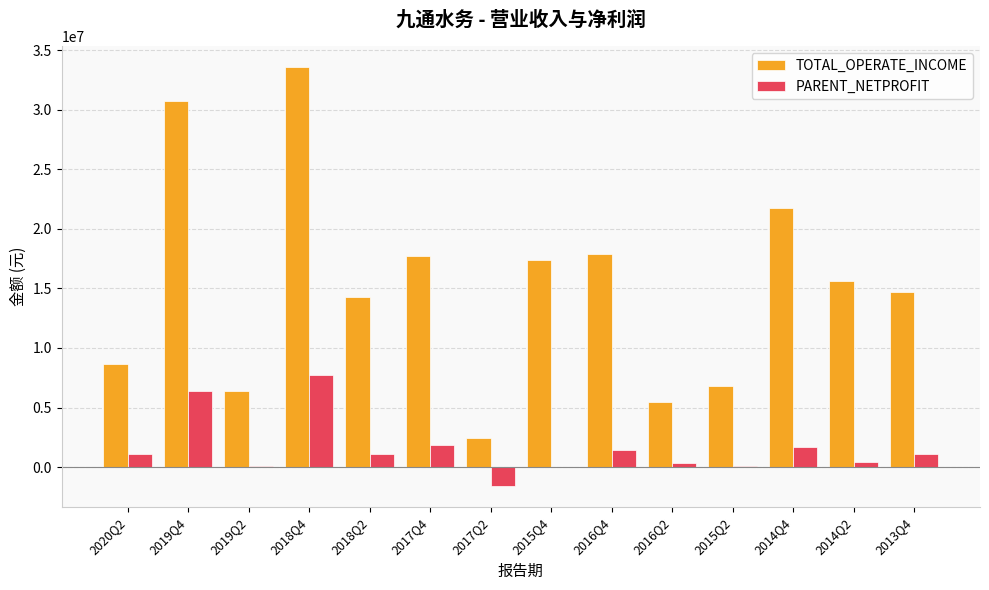

The value of TOTAL_OPERATE_INCOME at 2017Q2 is 2488262.2. True or false?

True